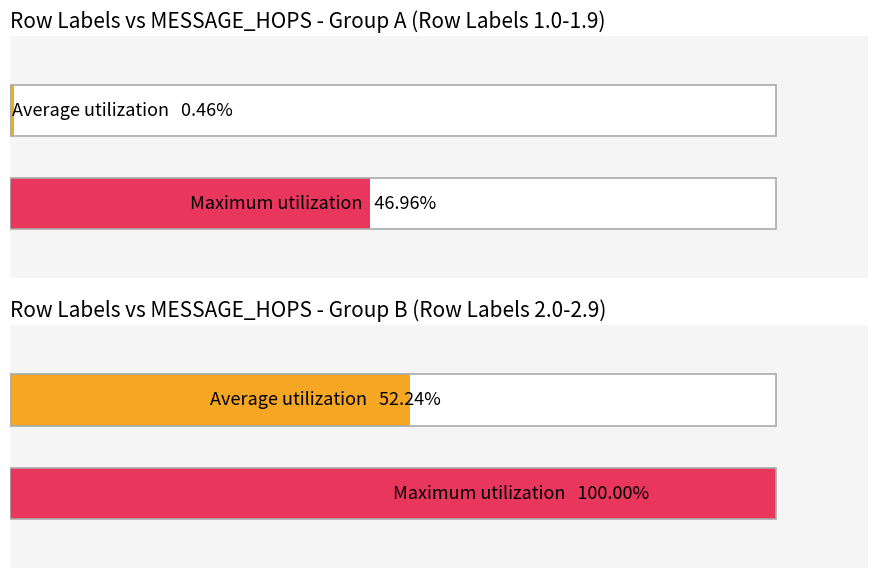

Which category has the lowest value across all series?

1.0